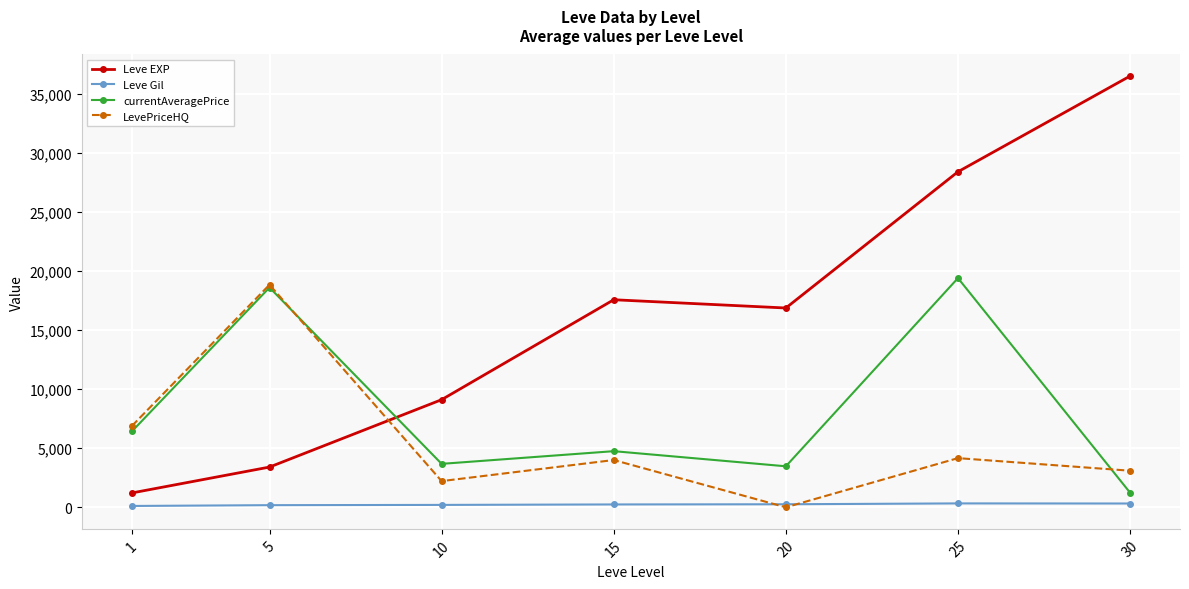

True or false: Leve EXP has a value of 3405.0 at 5.

True